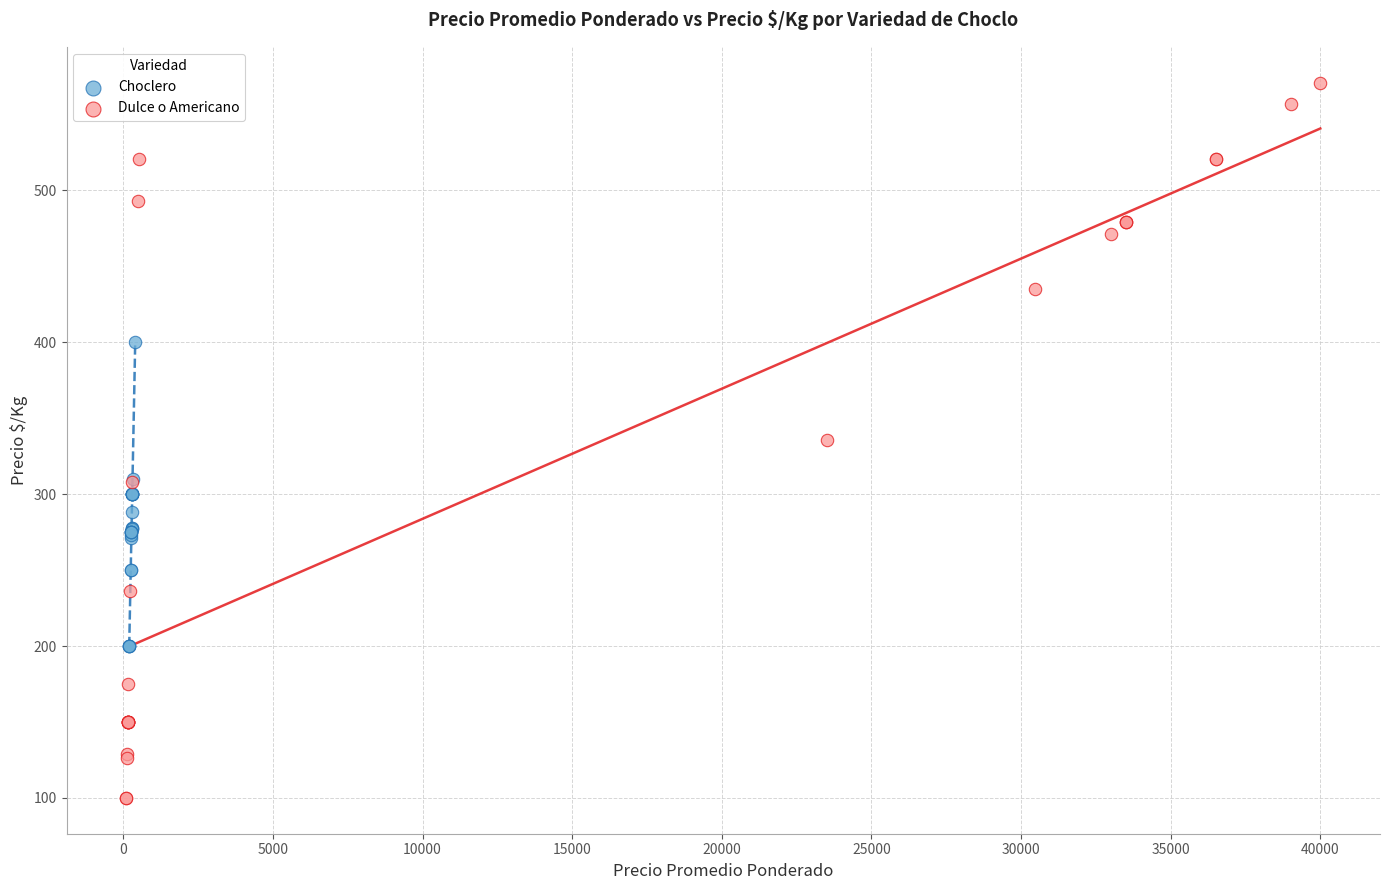

Which series reaches the maximum Y coordinate?

Dulce o Americano